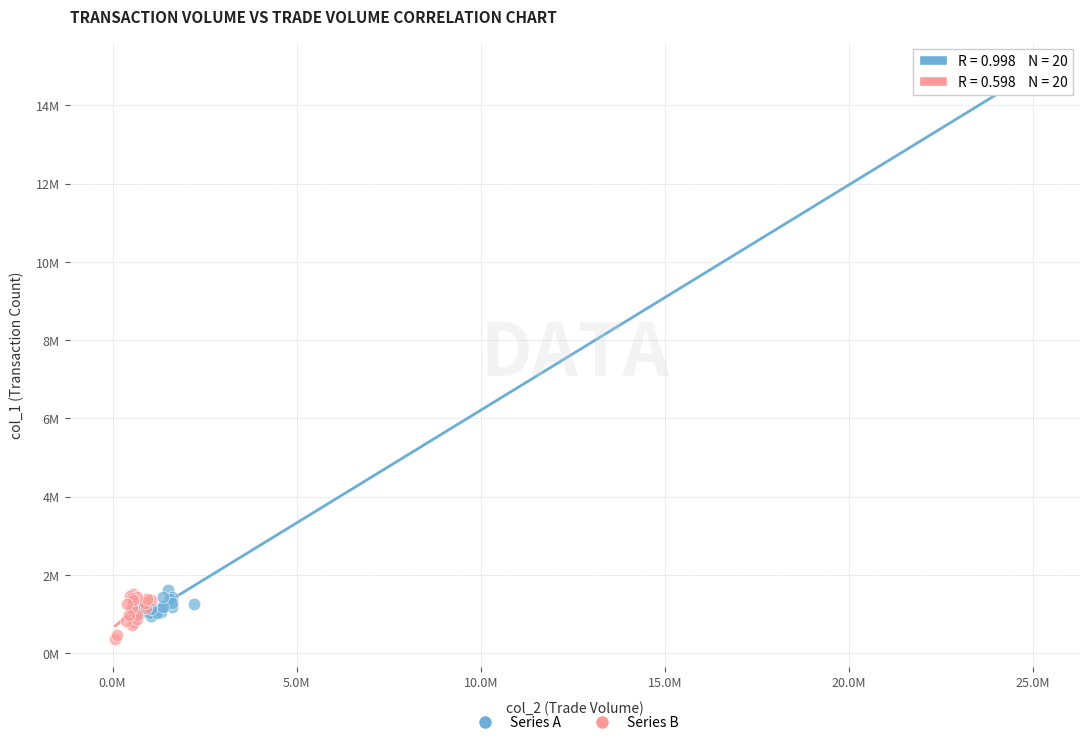

Which series reaches the maximum Y coordinate?

Series A